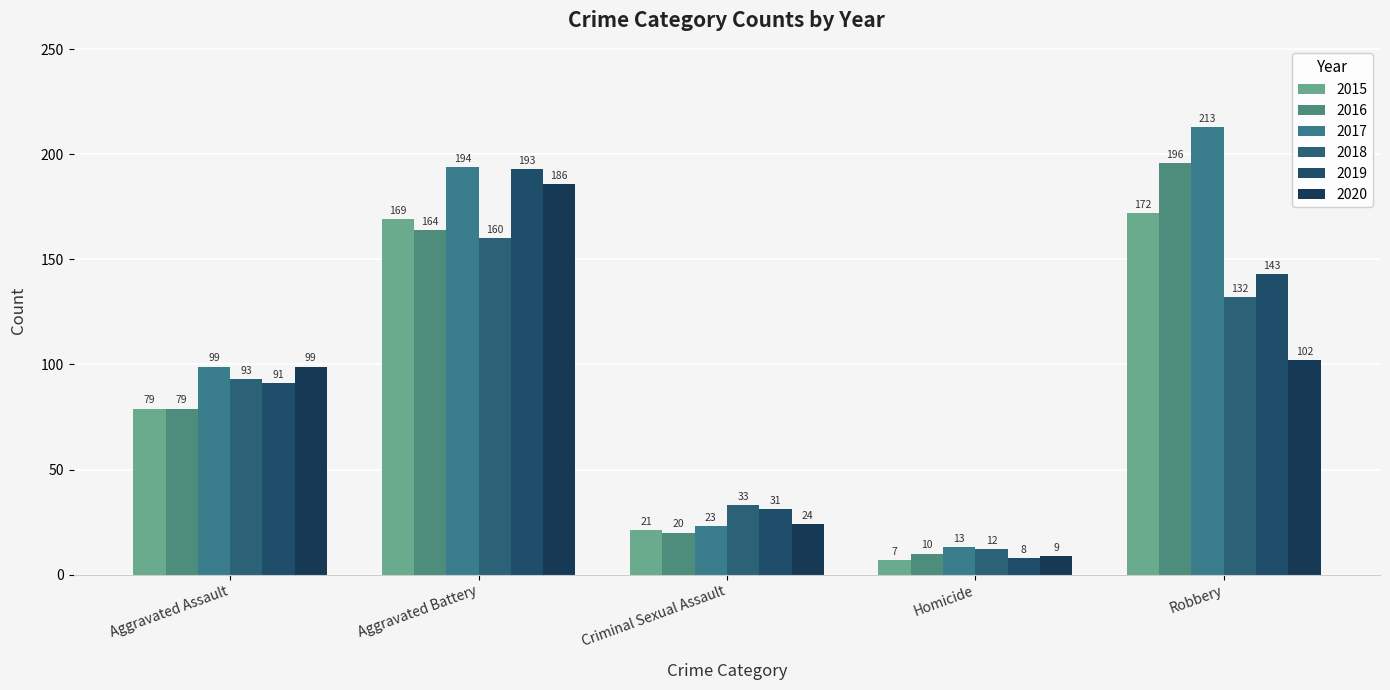

Is the value of 2015 at Aggravated Battery greater than the value of 2017 at Criminal Sexual Assault?

Yes